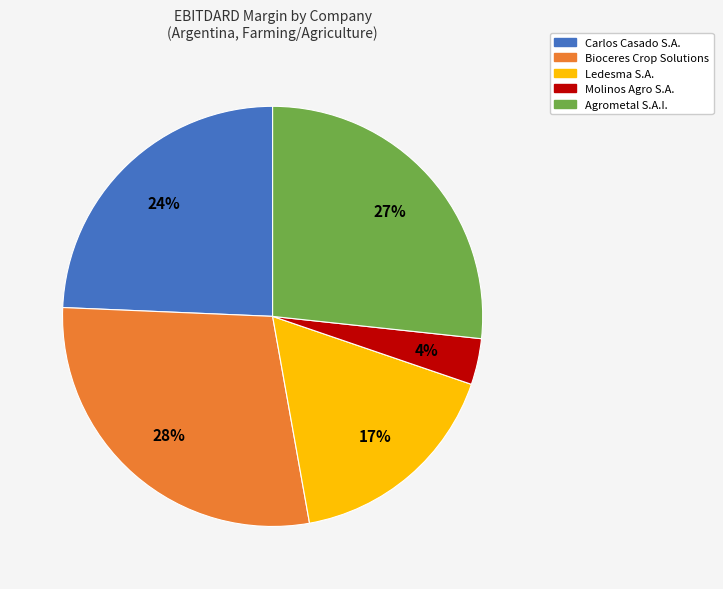

Do Carlos Casado S.A. and Ledesma S.A. together represent more than half of the pie?

No